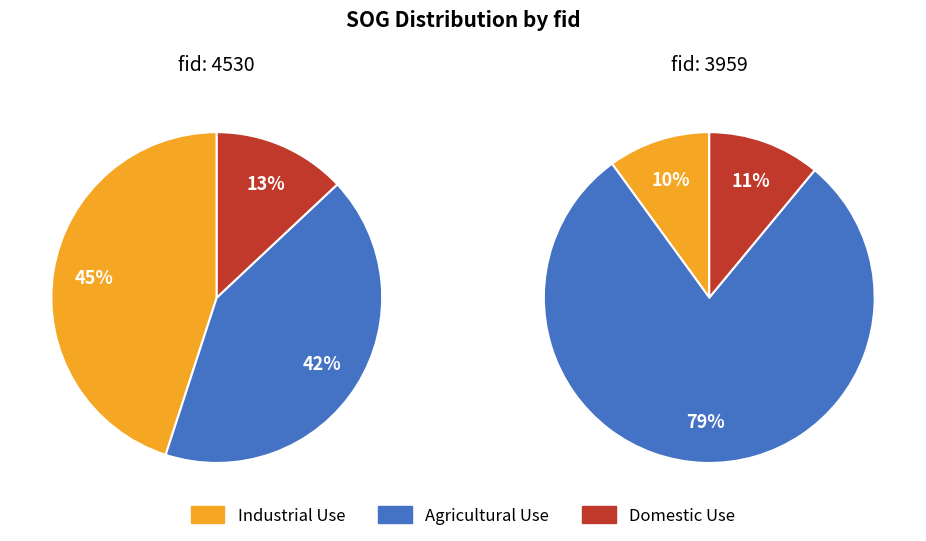

Is 3959 the majority of the pie?

Yes